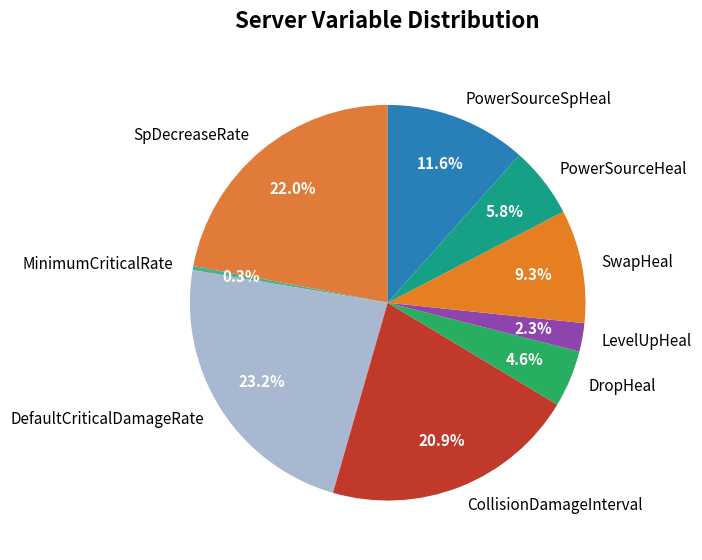

Which category has the smallest portion of the pie?

MinimumCriticalRate